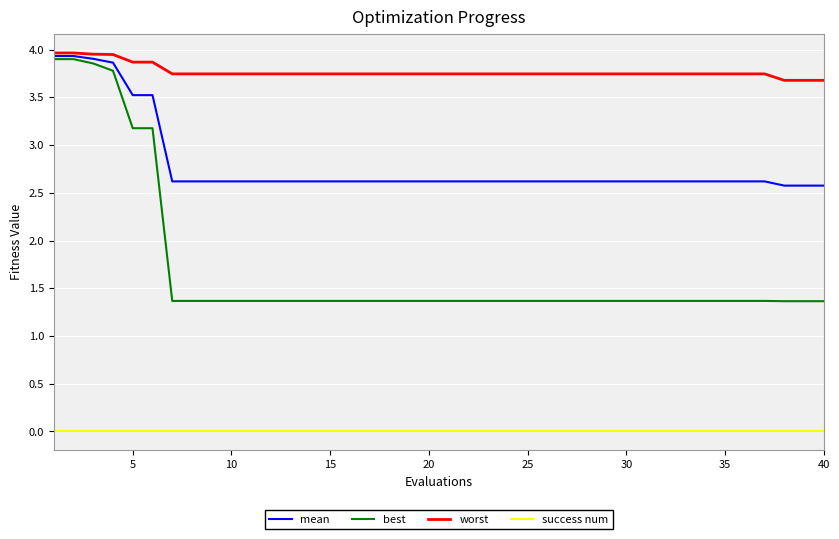

Which series has the largest total across all categories?

worst